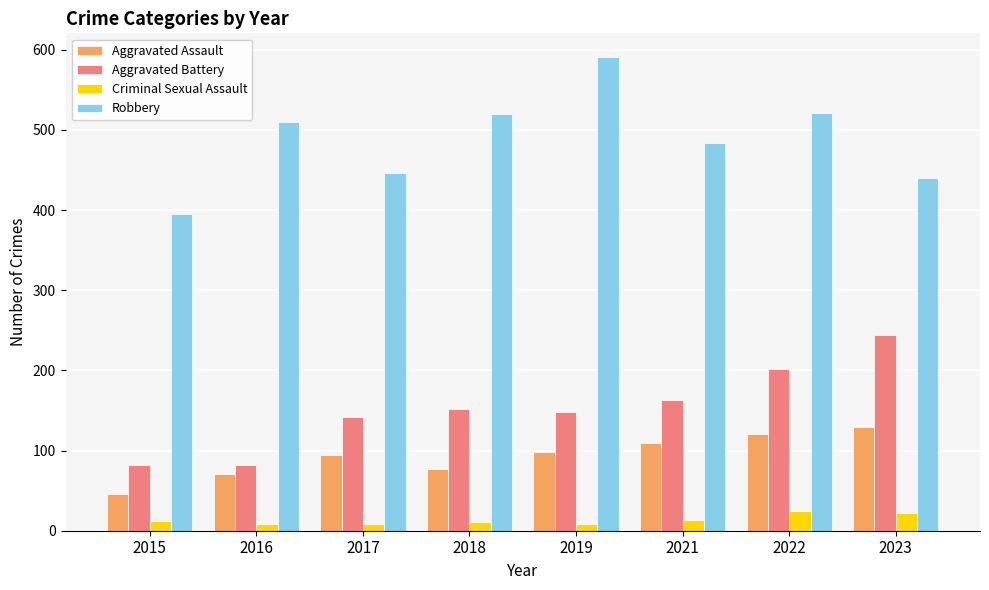

At which category is the sum across all series the highest?

2022